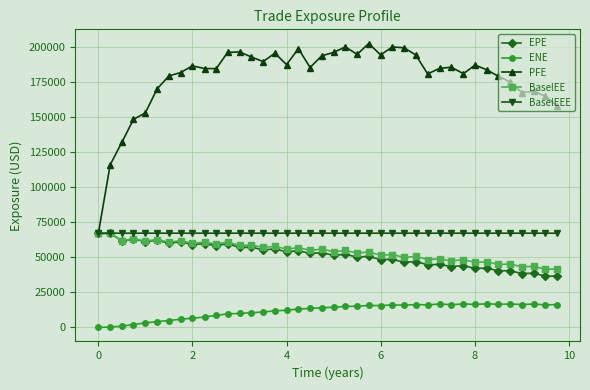

Which series has the widest spread of values?

PFE